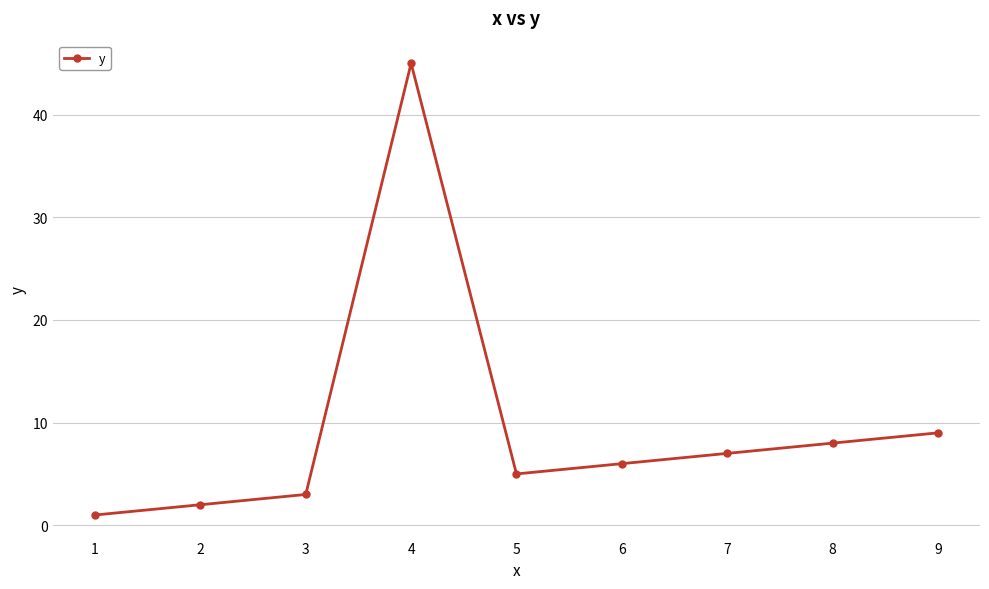

Reading left to right, extract all data points from this chart.

1=1	2=2	3=3	4=45	5=5	6=6	7=7	8=8	9=9